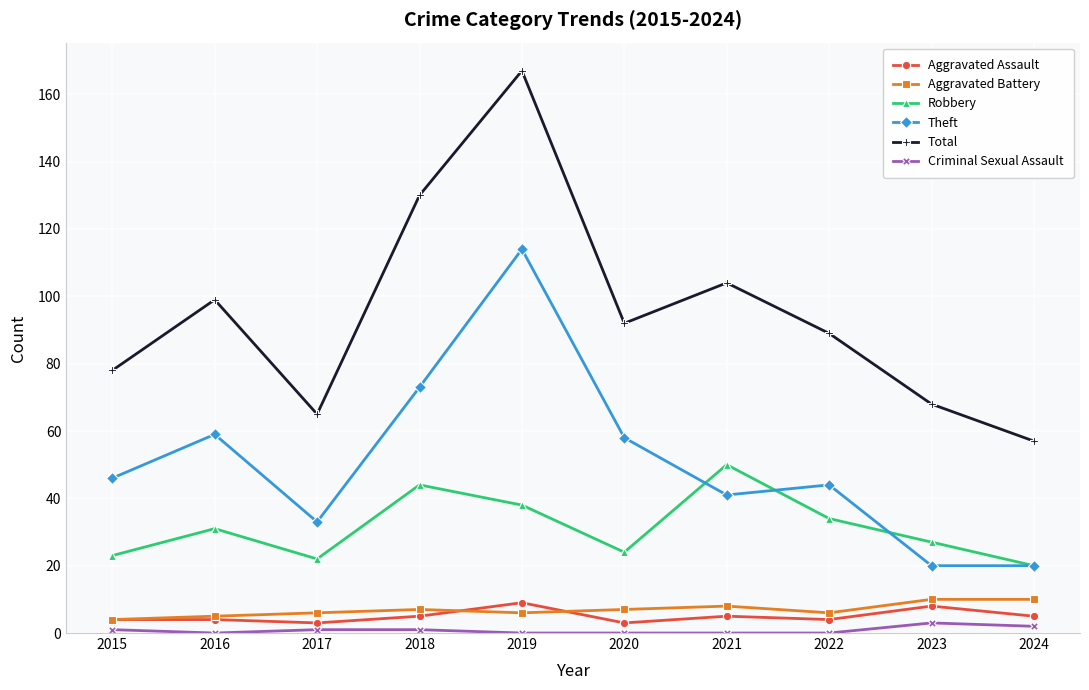

How many lines are shown in the chart?

6